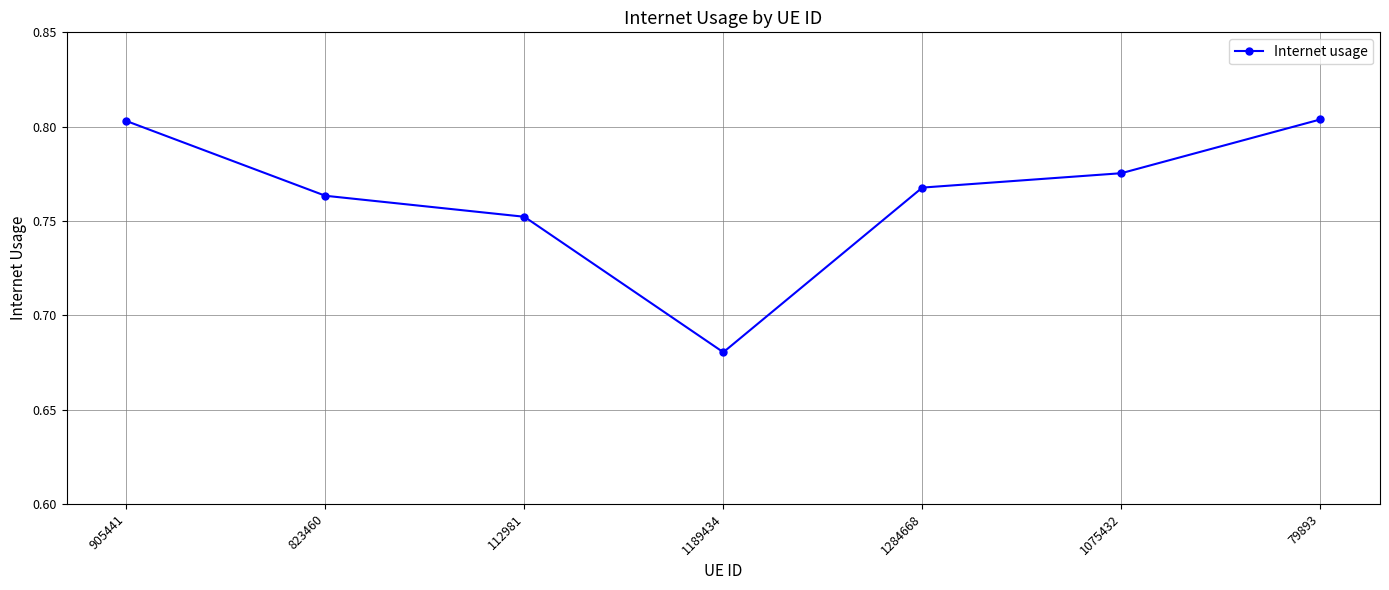

Which label corresponds to the smallest value in the chart?

1189434